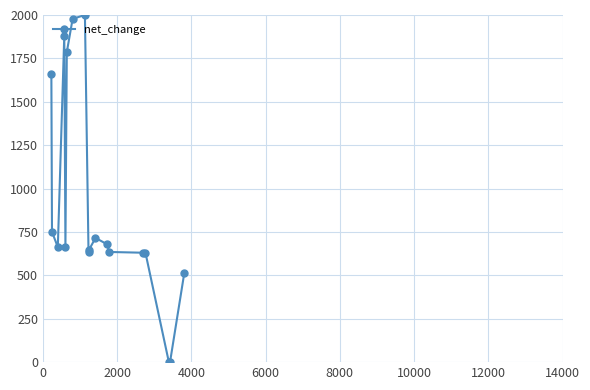

What is the value of the 3rd point from the left?

662.3